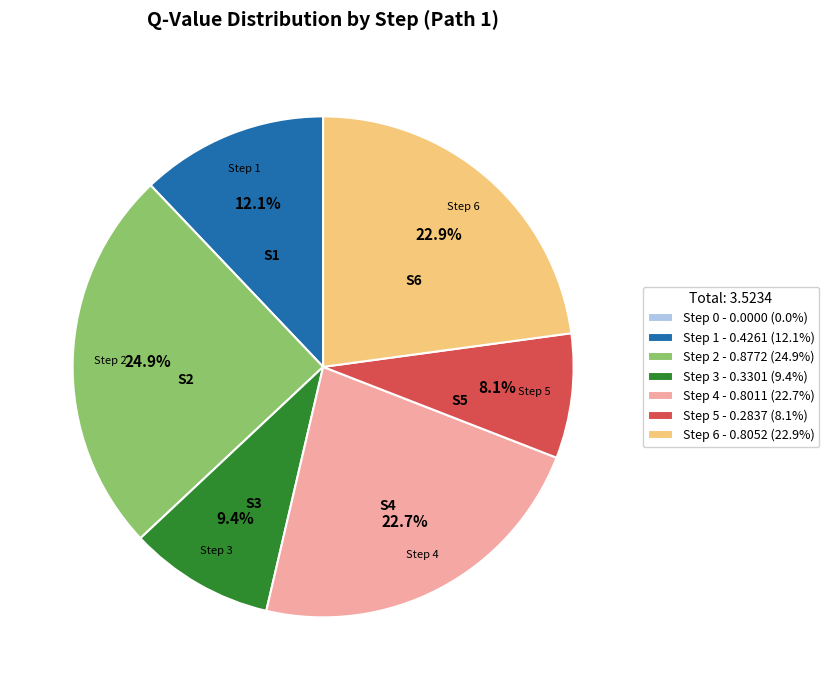

To the nearest percent, what portion does Step 3 represent?

9%